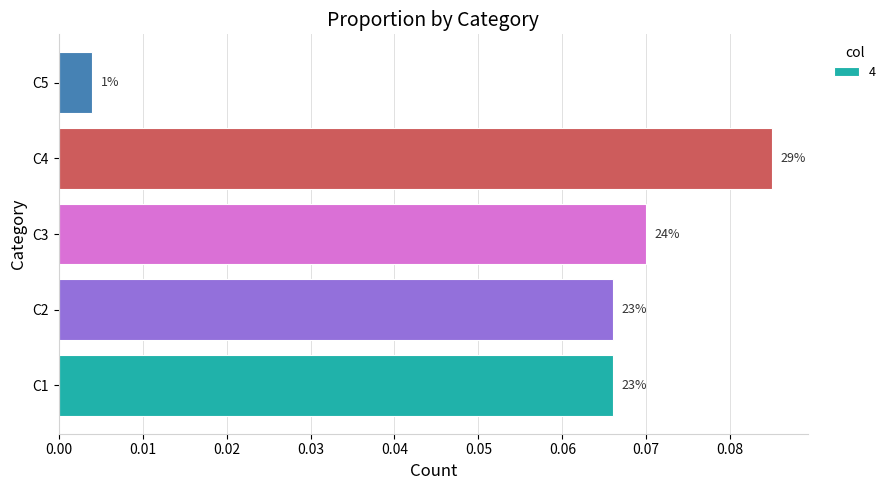

Are the bars horizontal?

Yes